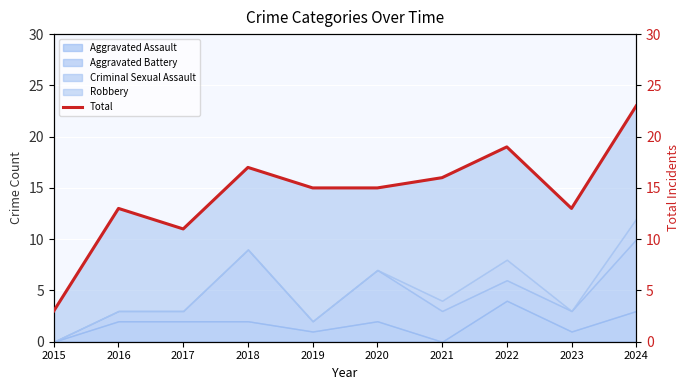

True or false: the data shows 9 at 2020.

False